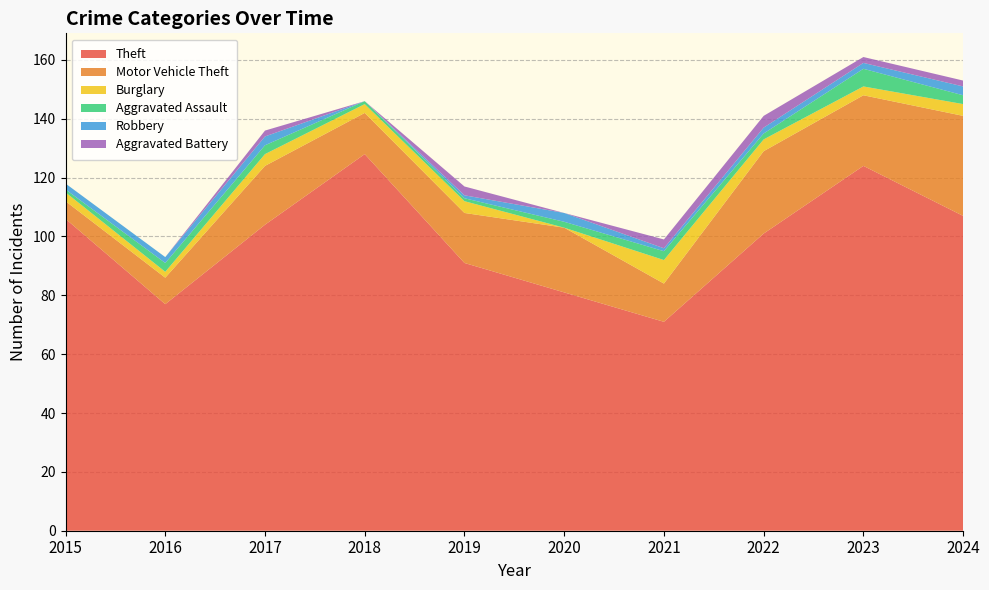

Reading left to right, extract all data points from this chart.

Theft: 106	77	104	128	91	81	71	101	124	107
Motor Vehicle Theft: 6	9	20	14	17	22	13	28	24	34
Burglary: 3	2	4	3	4	0	8	4	3	4
Aggravated Assault: 1	3	3	1	1	2	3	2	6	3
Robbery: 2	2	3	0	1	3	1	2	2	3
Aggravated Battery: 0	0	2	0	3	0	3	4	2	2